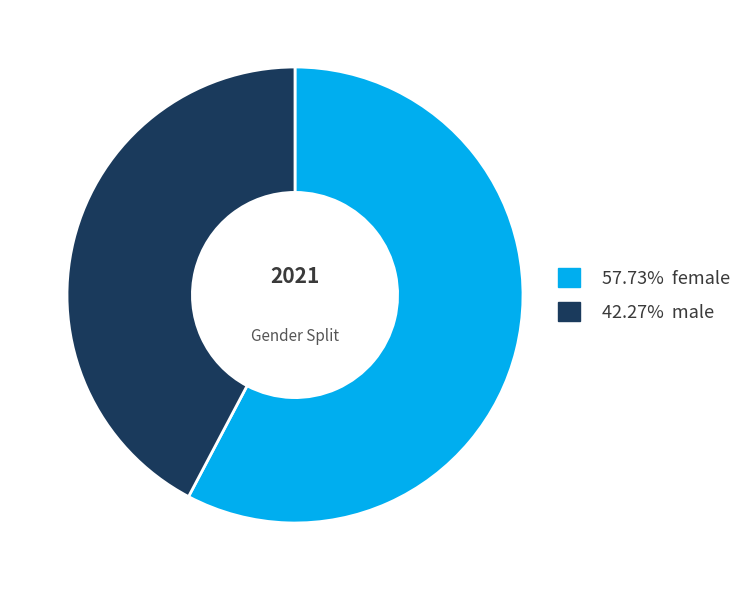

Is the sum of 57.73% female and 42.27% male greater than half?

Yes